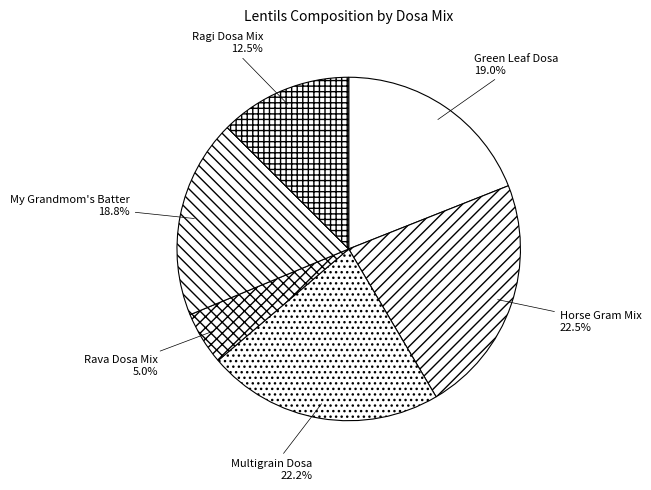

What percentage is NOT represented by Horse Gram Mix?

77.5%